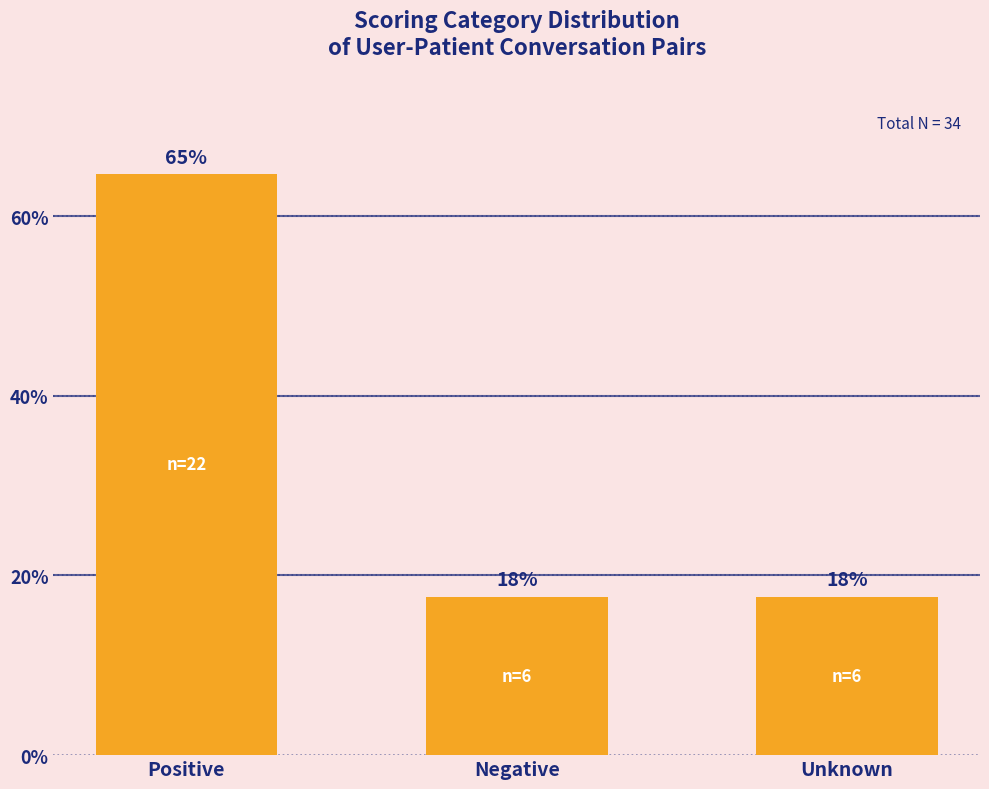

Are the bars horizontal?

No